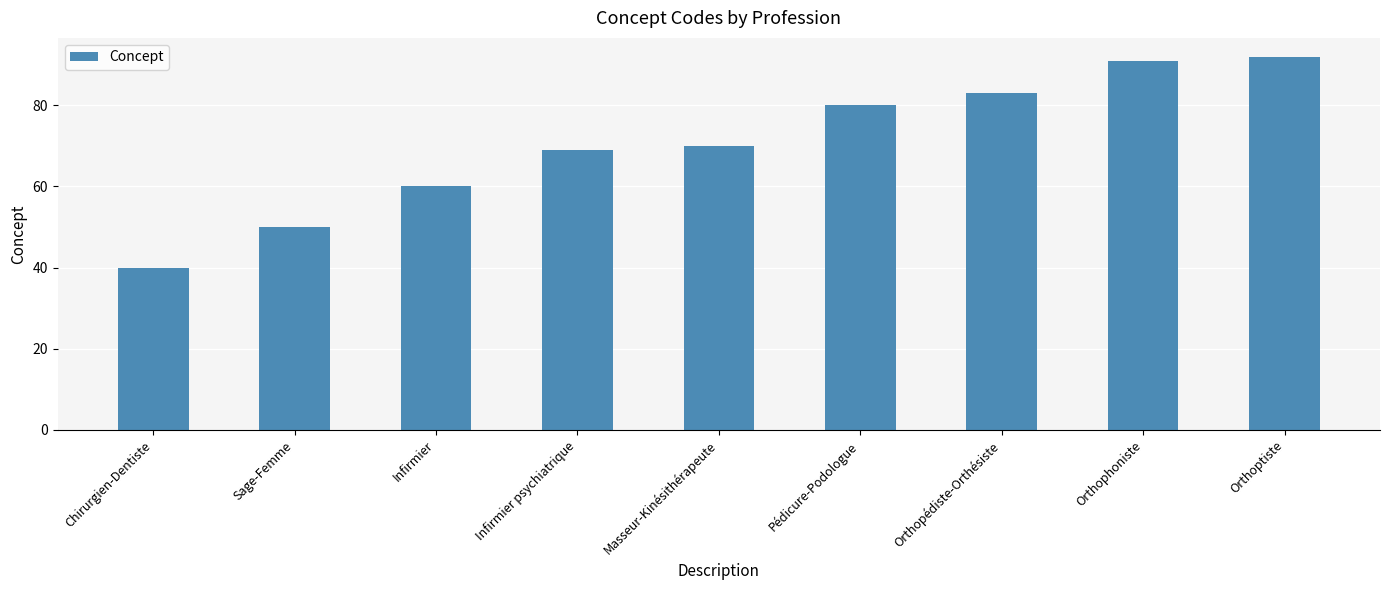

Reading right to left, what are all the values shown in this chart?

92	91	83	80	70	69	60	50	40